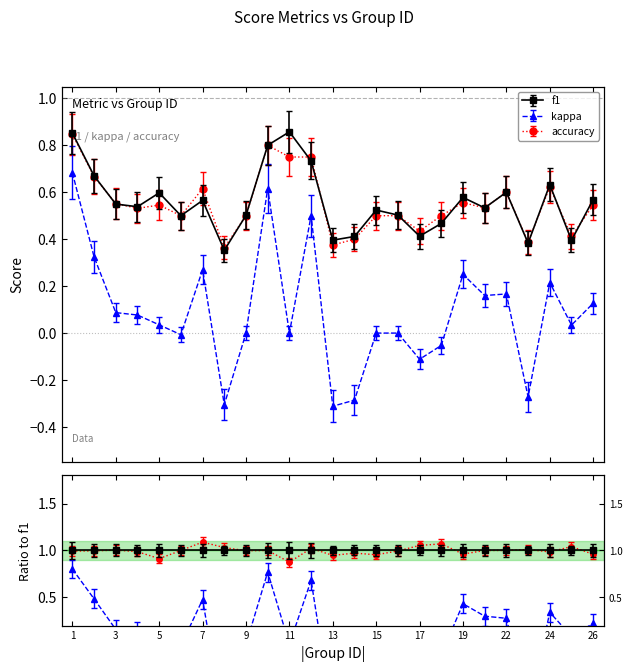

What are all the series names shown in the legend?

f1, kappa, accuracy